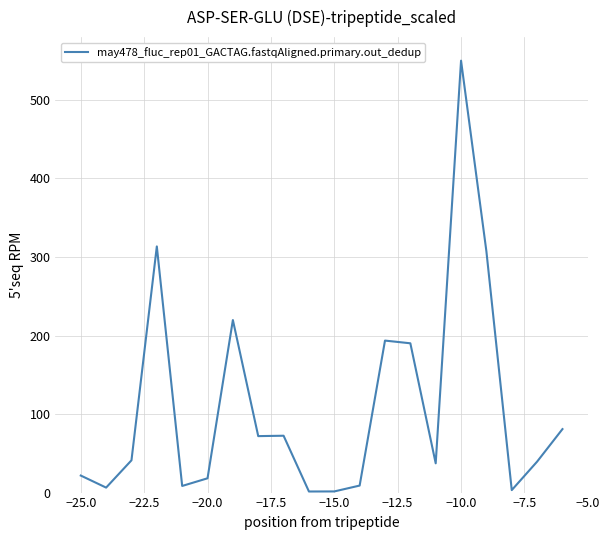

What is the difference between the maximum and minimum values?

548.6